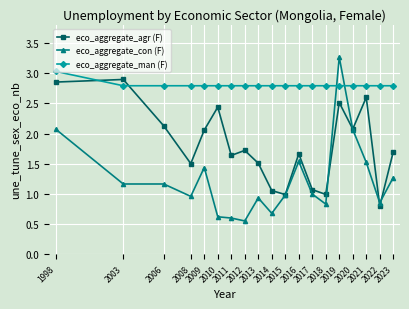

Which series has the largest range (max minus min)?

eco_aggregate_con (F)